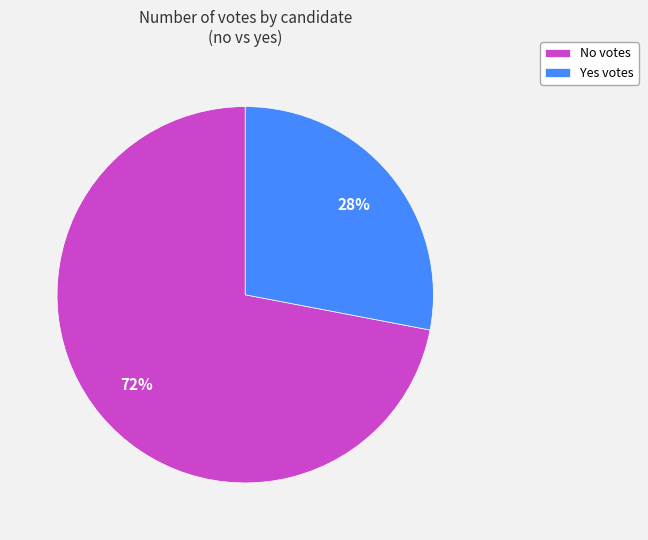

To the nearest percent, what is the average slice percentage?

50%